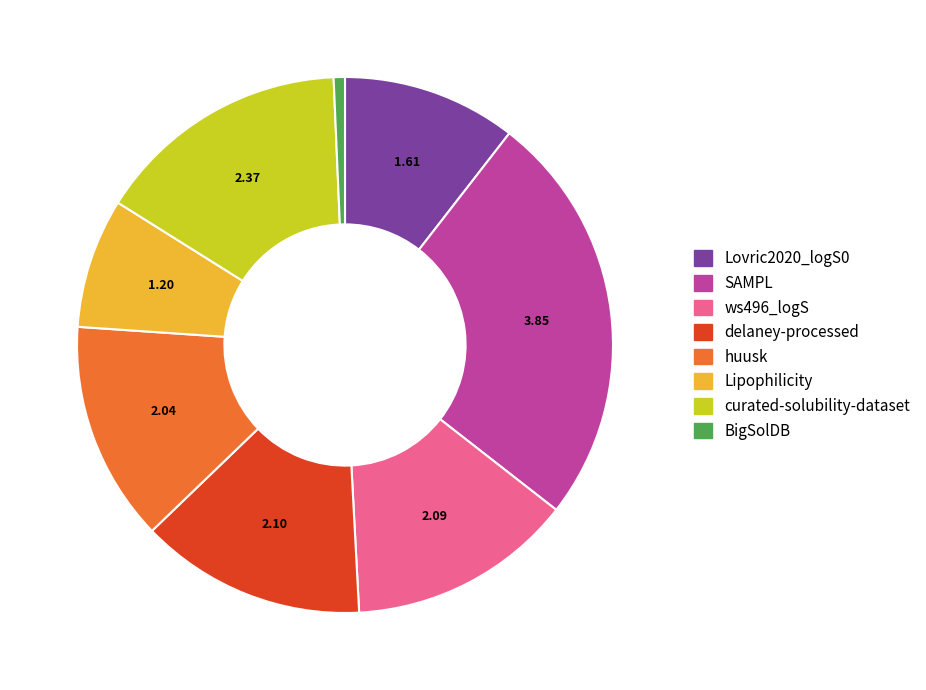

Which slice is the largest?

SAMPL